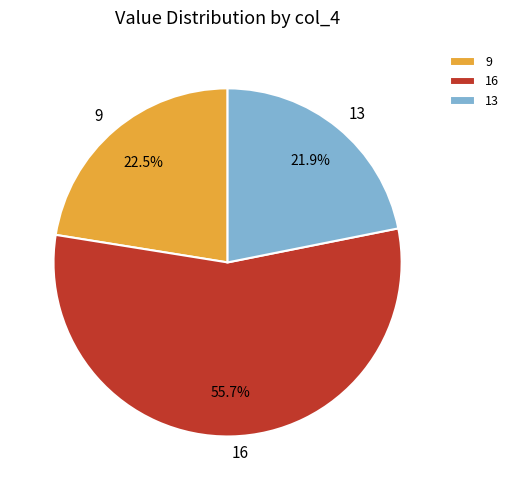

To the nearest percent, what is the difference between the 9 and 13 slice percentages?

1%